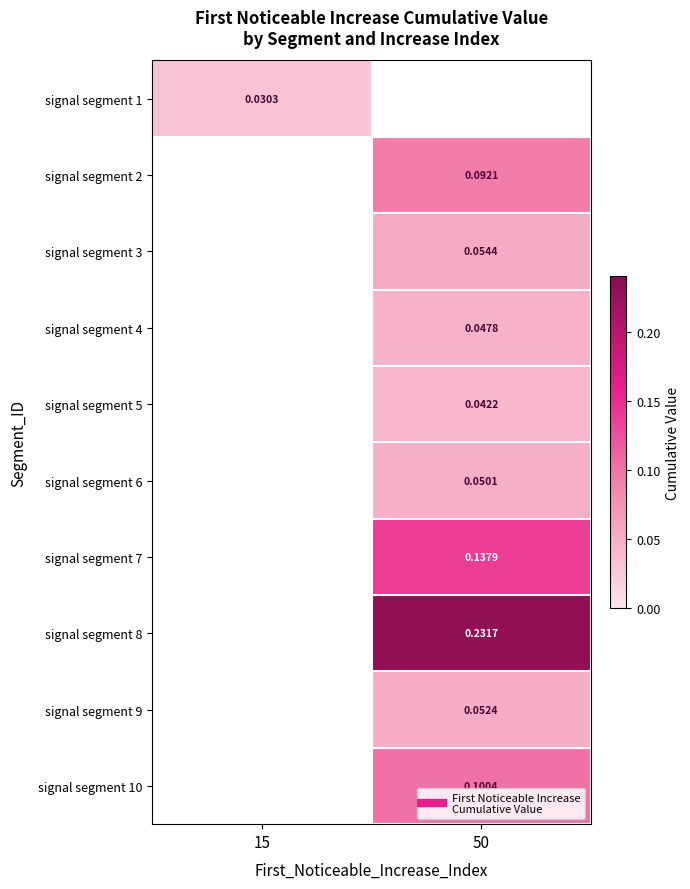

The value of signal segment 6 at 50 is 0.0. True or false?

False